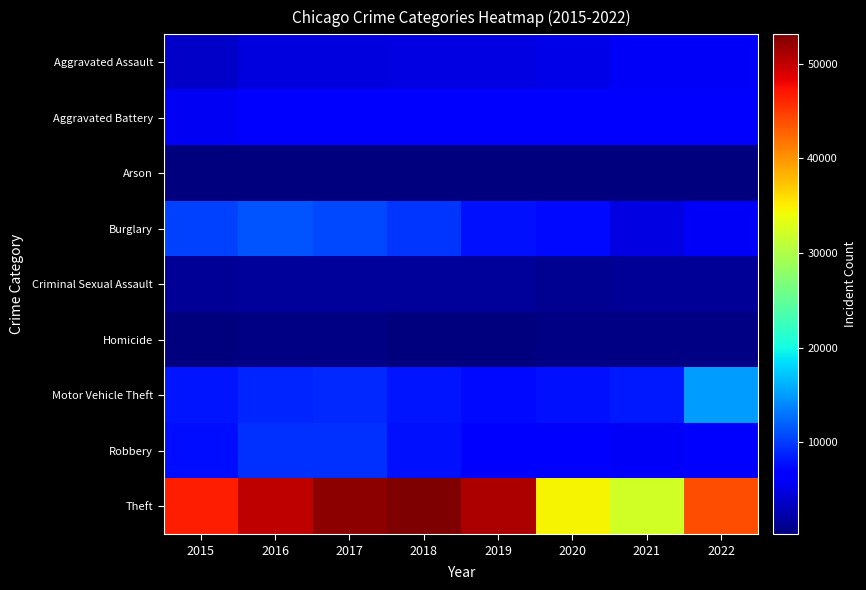

Rank the series at 2020 from highest to lowest value.

Theft, Motor Vehicle Theft, Burglary, Aggravated Battery, Robbery, Aggravated Assault, Criminal Sexual Assault, Homicide, Arson